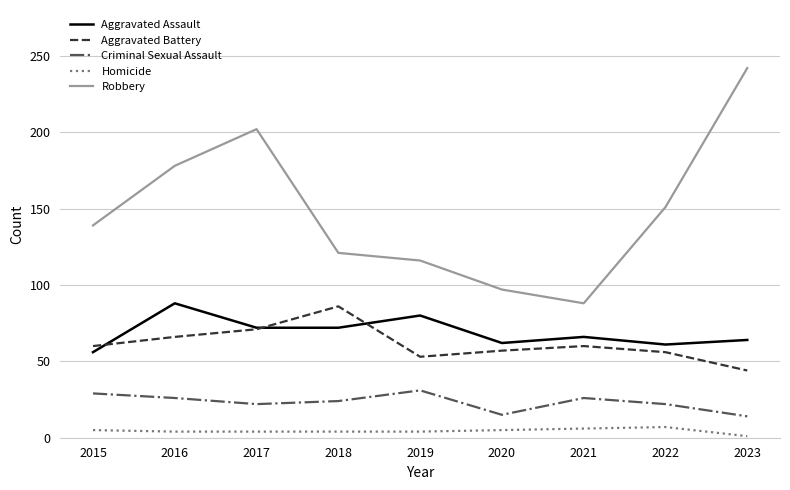

How many distinct data groups are displayed?

5